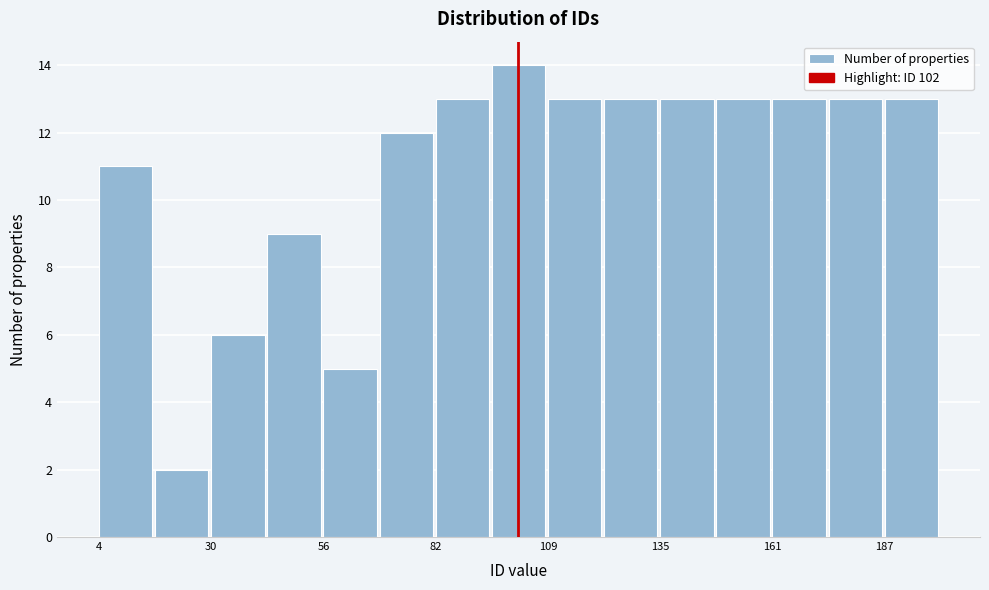

Read against the x-axis, roughly where is the centre of the tallest bar?

100